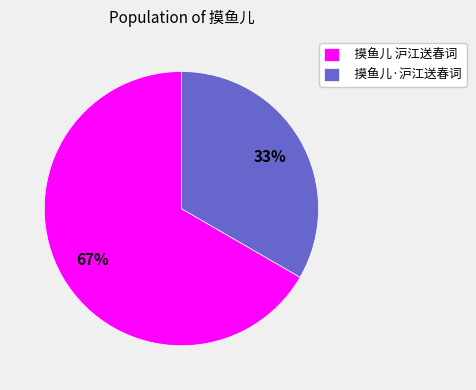

Is there any slice that represents more than half of the pie?

Yes